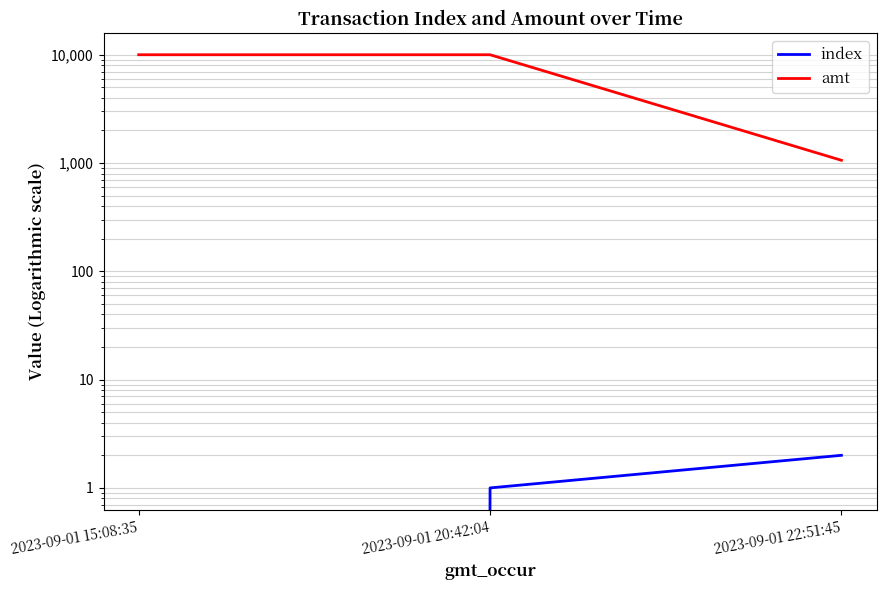

Is it true that index equals 1 at 2023-09-01 22:51:45?

False